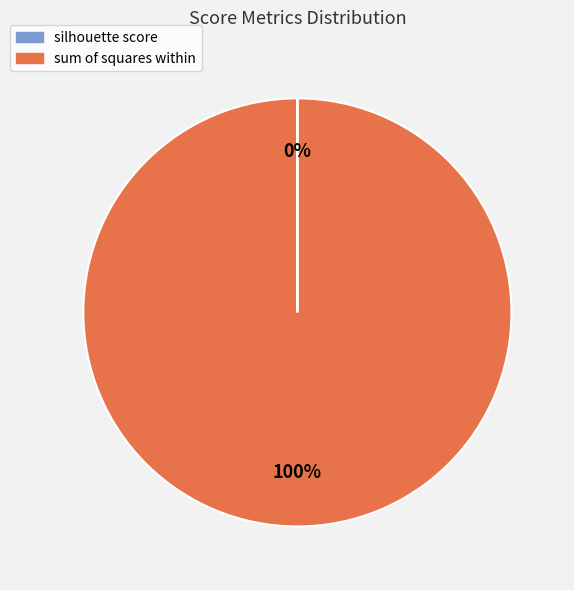

To the nearest percent, what is the average slice percentage?

50%